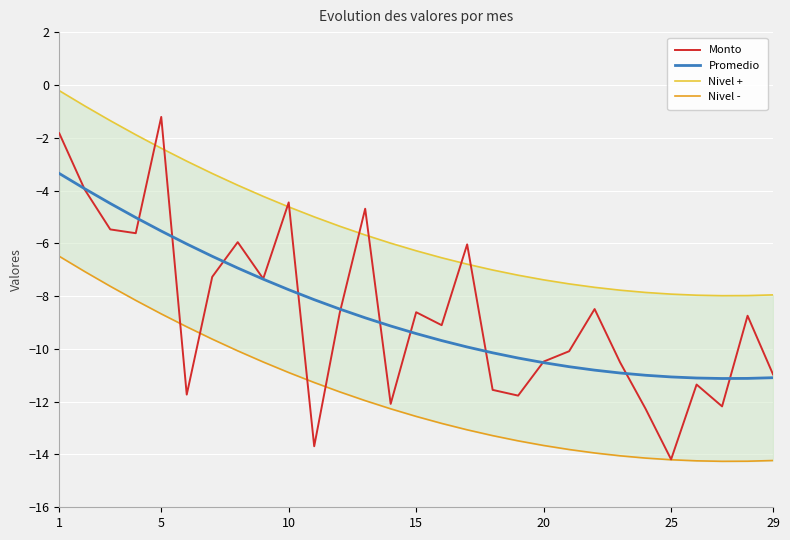

How many values in the Promedio series exceed -9?

13